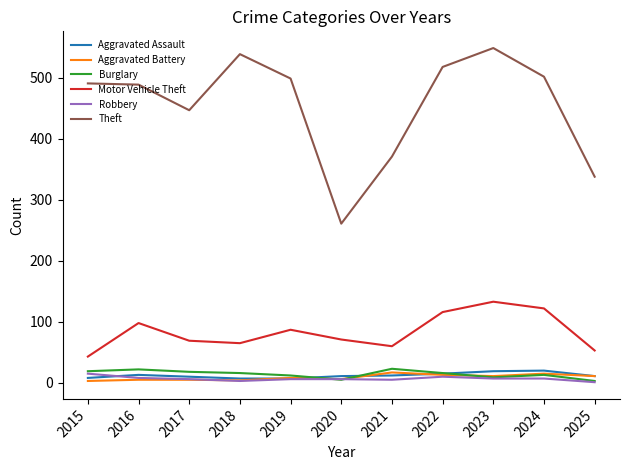

True or false: Theft has a value of 743 at 2019.

False